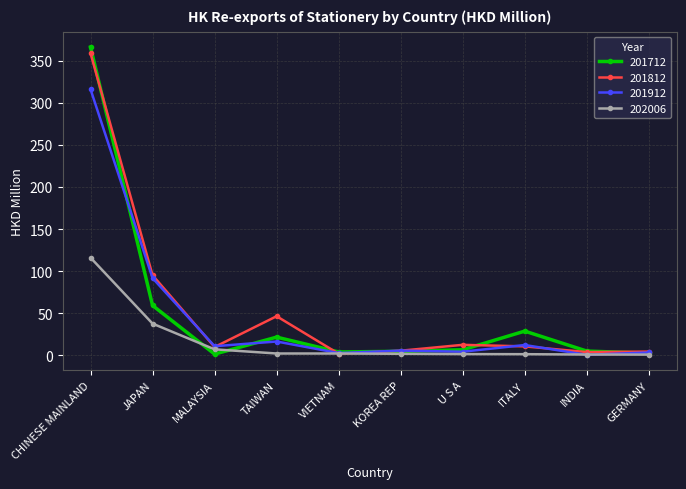

Which series changed the most between JAPAN and ITALY?

201812